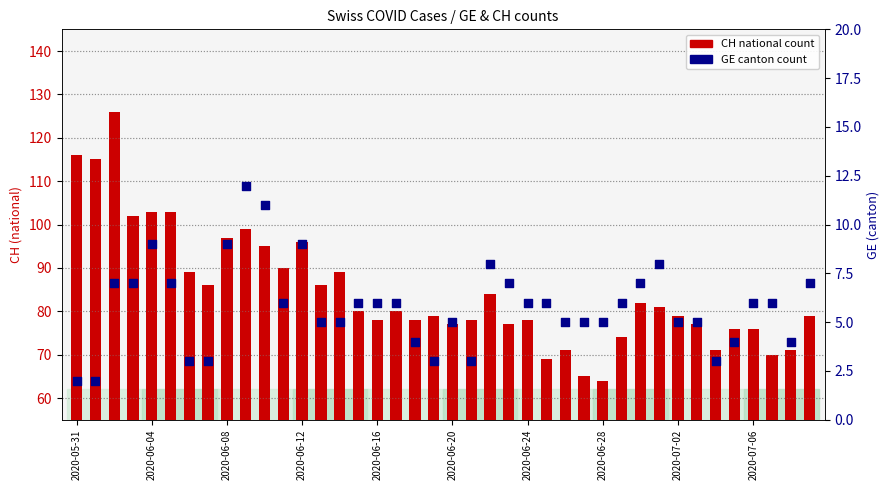

Which series contains the highest Y value?

CH (national count)